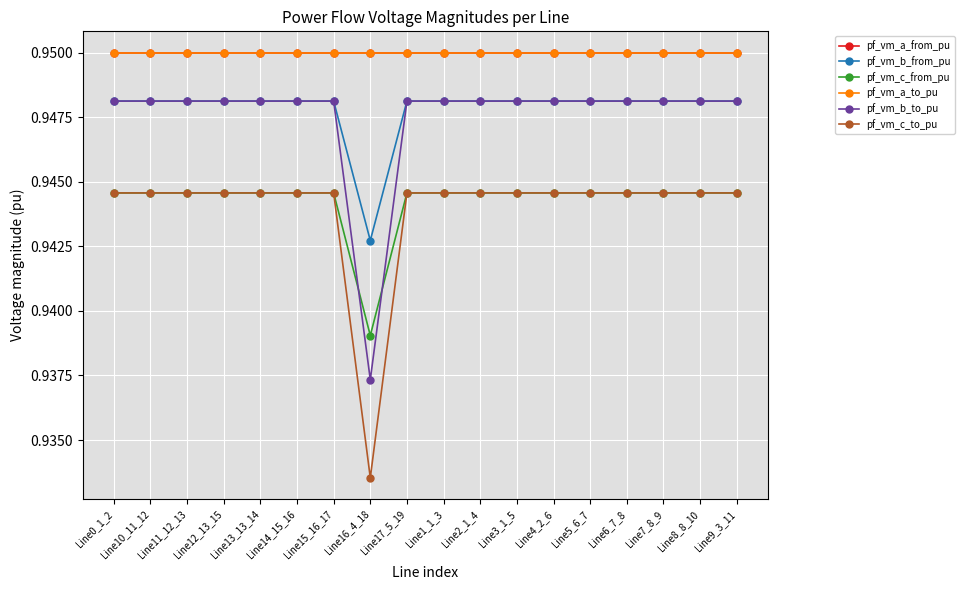

Reading left to right, list all the values displayed in this chart.

pf_vm_a_from_pu: Line0_1_2=0.9	Line10_11_12=0.9	Line11_12_13=0.9	Line12_13_15=0.9	Line13_13_14=0.9	Line14_15_16=0.9	Line15_16_17=0.9	Line16_4_18=0.9	Line17_5_19=0.9	Line1_1_3=0.9	Line2_1_4=0.9	Line3_1_5=0.9	Line4_2_6=0.9	Line5_6_7=0.9	Line6_7_8=0.9	Line7_8_9=0.9	Line8_8_10=0.9	Line9_3_11=0.9
pf_vm_b_from_pu: Line0_1_2=0.9	Line10_11_12=0.9	Line11_12_13=0.9	Line12_13_15=0.9	Line13_13_14=0.9	Line14_15_16=0.9	Line15_16_17=0.9	Line16_4_18=0.9	Line17_5_19=0.9	Line1_1_3=0.9	Line2_1_4=0.9	Line3_1_5=0.9	Line4_2_6=0.9	Line5_6_7=0.9	Line6_7_8=0.9	Line7_8_9=0.9	Line8_8_10=0.9	Line9_3_11=0.9
pf_vm_c_from_pu: Line0_1_2=0.9	Line10_11_12=0.9	Line11_12_13=0.9	Line12_13_15=0.9	Line13_13_14=0.9	Line14_15_16=0.9	Line15_16_17=0.9	Line16_4_18=0.9	Line17_5_19=0.9	Line1_1_3=0.9	Line2_1_4=0.9	Line3_1_5=0.9	Line4_2_6=0.9	Line5_6_7=0.9	Line6_7_8=0.9	Line7_8_9=0.9	Line8_8_10=0.9	Line9_3_11=0.9
pf_vm_a_to_pu: Line0_1_2=0.9	Line10_11_12=0.9	Line11_12_13=0.9	Line12_13_15=0.9	Line13_13_14=0.9	Line14_15_16=0.9	Line15_16_17=0.9	Line16_4_18=0.9	Line17_5_19=0.9	Line1_1_3=0.9	Line2_1_4=0.9	Line3_1_5=0.9	Line4_2_6=0.9	Line5_6_7=0.9	Line6_7_8=0.9	Line7_8_9=0.9	Line8_8_10=0.9	Line9_3_11=0.9
pf_vm_b_to_pu: Line0_1_2=0.9	Line10_11_12=0.9	Line11_12_13=0.9	Line12_13_15=0.9	Line13_13_14=0.9	Line14_15_16=0.9	Line15_16_17=0.9	Line16_4_18=0.9	Line17_5_19=0.9	Line1_1_3=0.9	Line2_1_4=0.9	Line3_1_5=0.9	Line4_2_6=0.9	Line5_6_7=0.9	Line6_7_8=0.9	Line7_8_9=0.9	Line8_8_10=0.9	Line9_3_11=0.9
pf_vm_c_to_pu: Line0_1_2=0.9	Line10_11_12=0.9	Line11_12_13=0.9	Line12_13_15=0.9	Line13_13_14=0.9	Line14_15_16=0.9	Line15_16_17=0.9	Line16_4_18=0.9	Line17_5_19=0.9	Line1_1_3=0.9	Line2_1_4=0.9	Line3_1_5=0.9	Line4_2_6=0.9	Line5_6_7=0.9	Line6_7_8=0.9	Line7_8_9=0.9	Line8_8_10=0.9	Line9_3_11=0.9